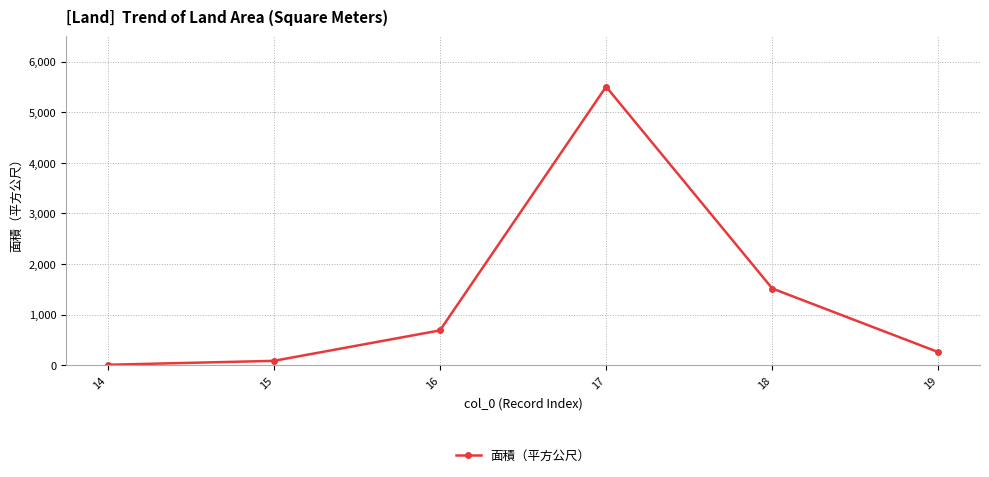

Is it true that the value at 16 is 459.7?

False